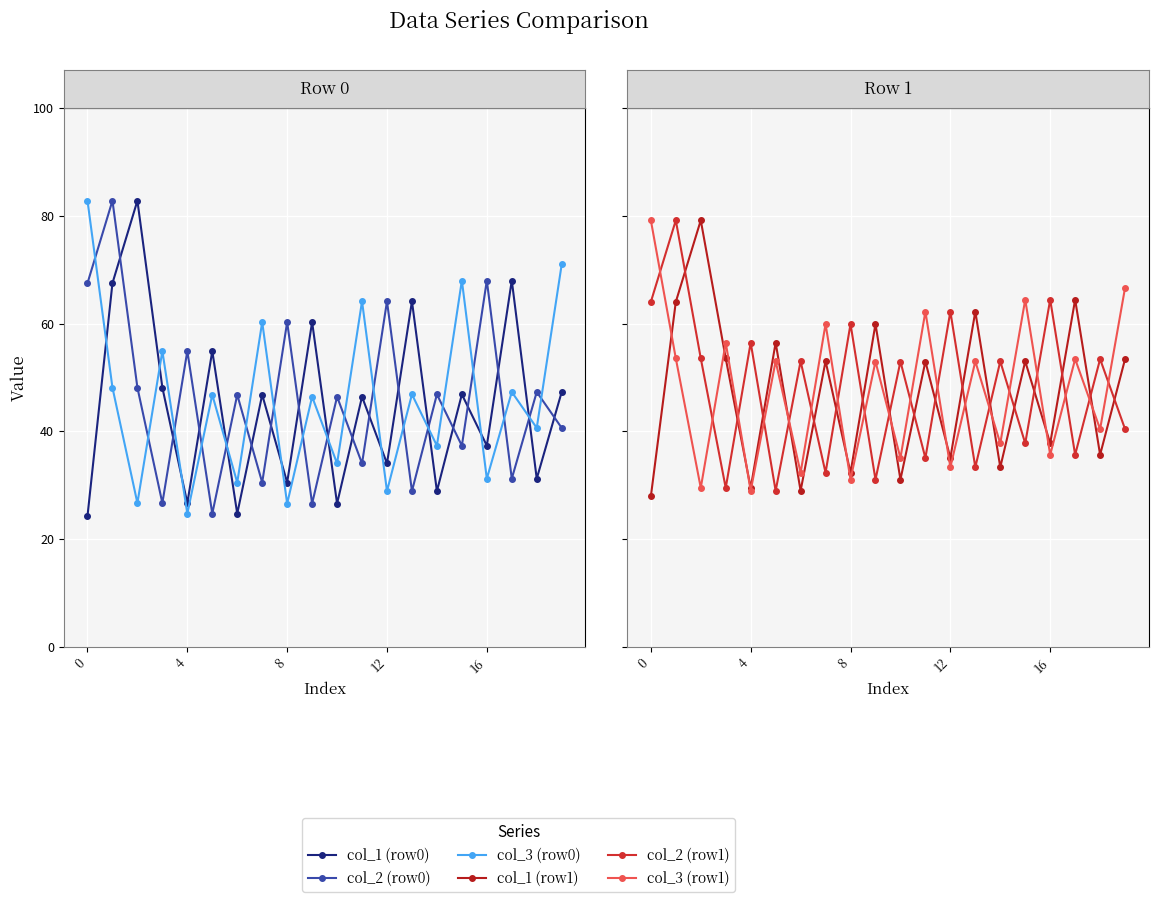

True or false: col_2 (row1) has a value of 29.0 at 5.

True